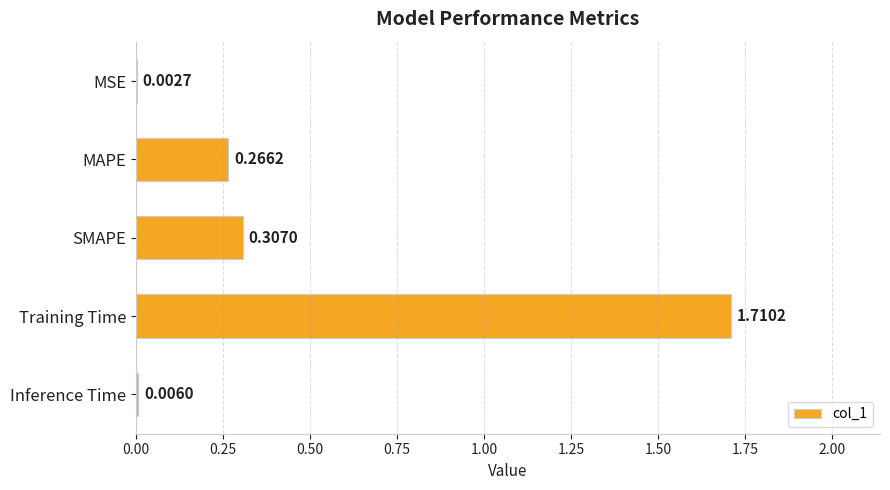

Which category has the highest value across all series?

Training Time